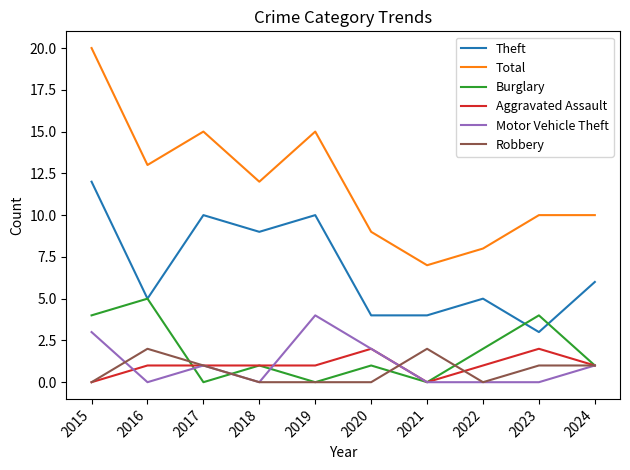

Which series has the largest total across all categories?

Total